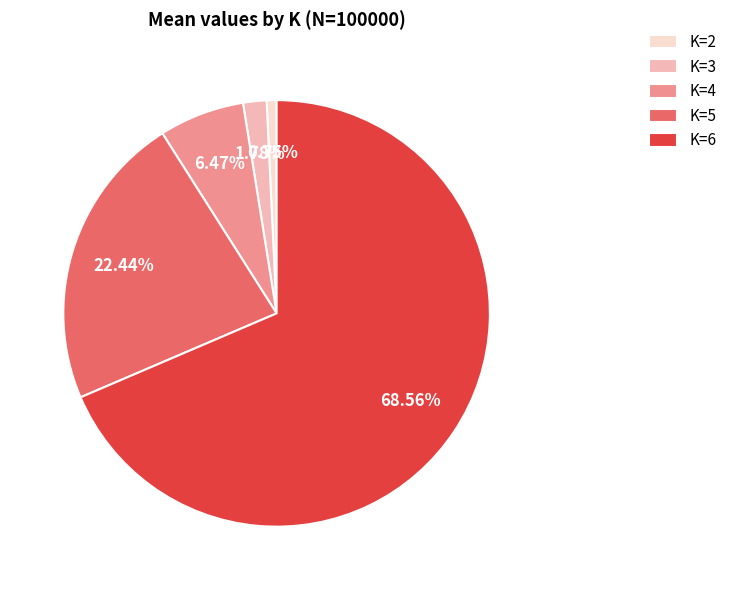

Which slice represents more than half of the pie?

K=6